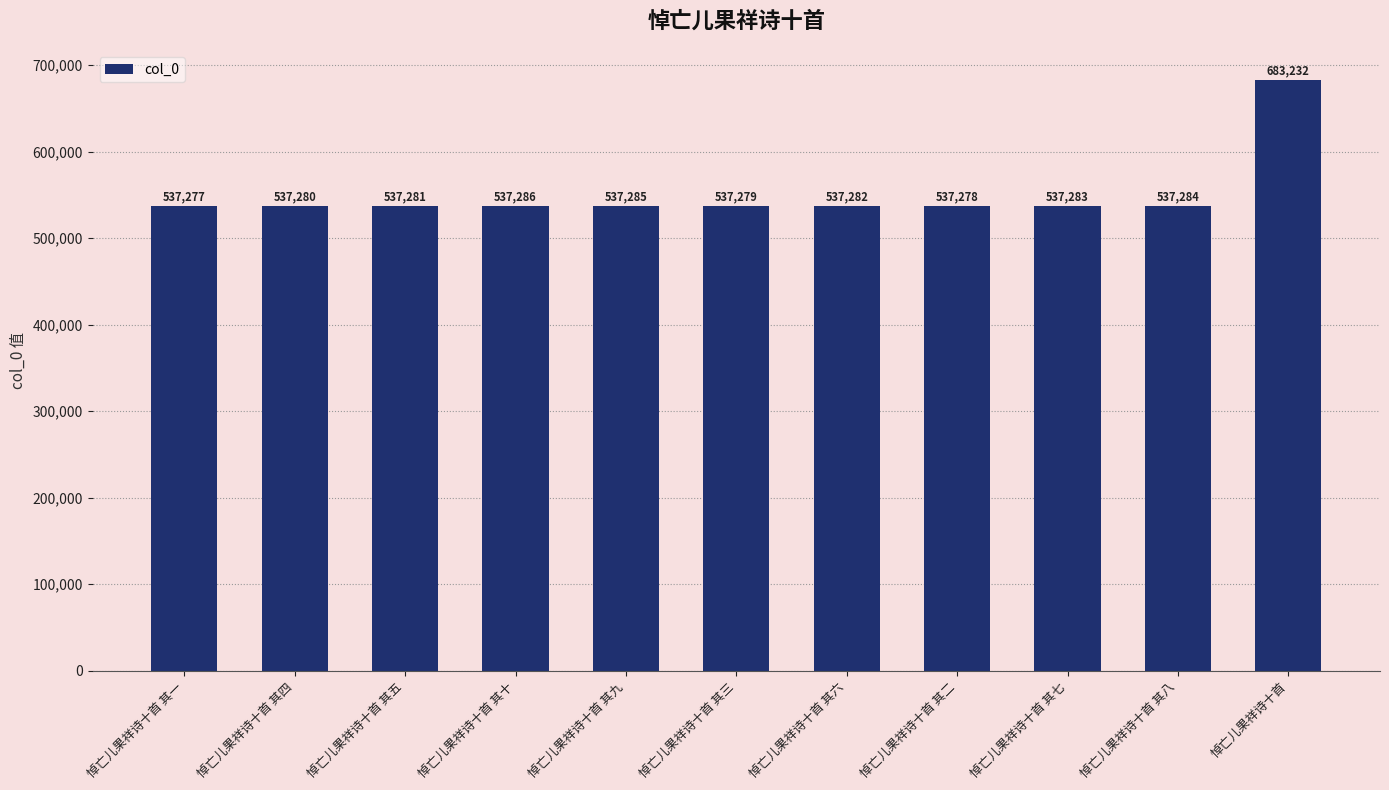

Are the bars horizontal?

No